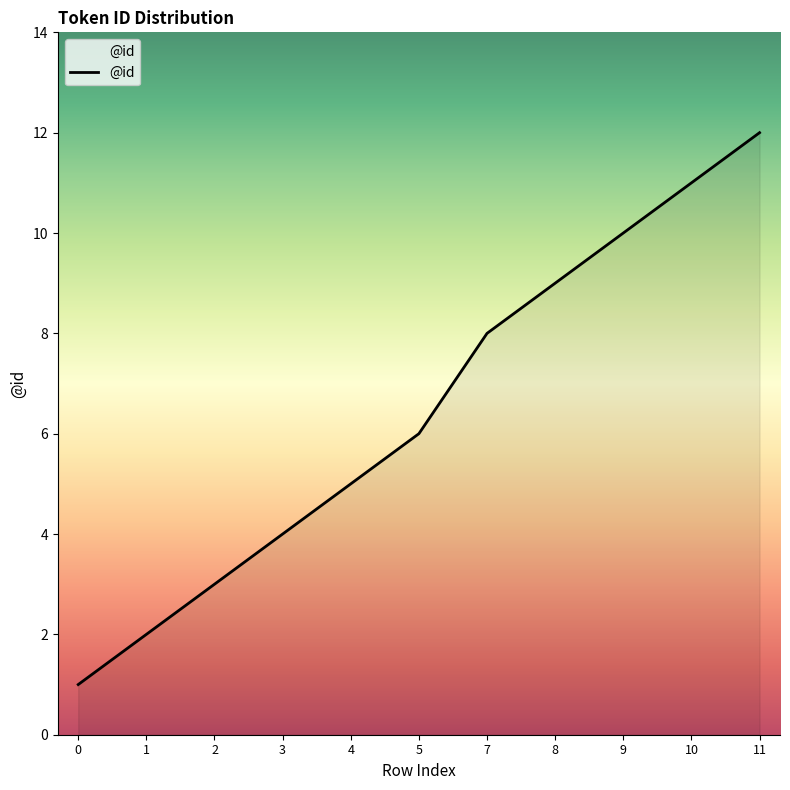

List the labels in order of value, smallest first.

0, 1, 2, 3, 4, 5, 7, 8, 9, 10, 11